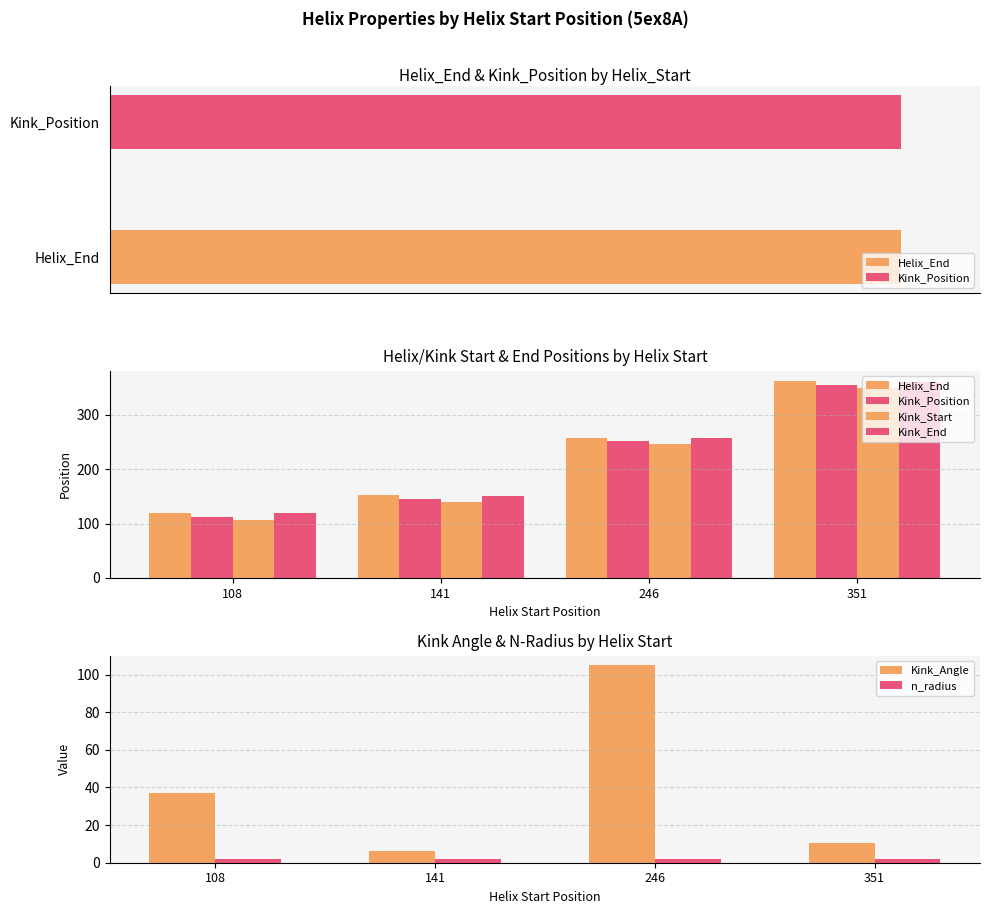

The Kink_Angle series shows 3.8 at 351. True or false?

False